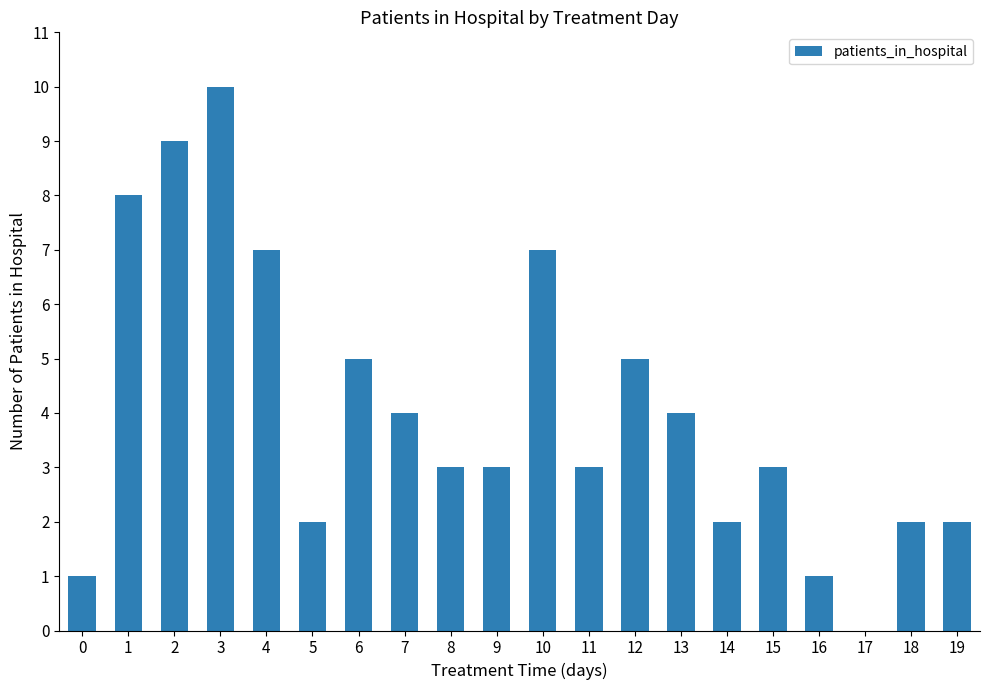

Count the number of data series in this chart.

1